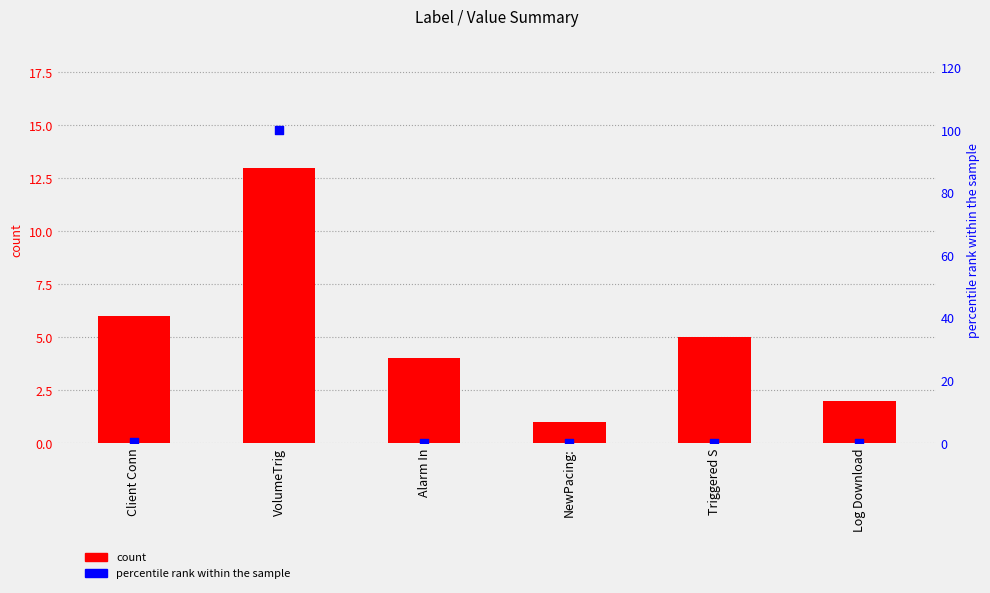

Which series reaches the maximum Y coordinate?

percentile rank within the sample